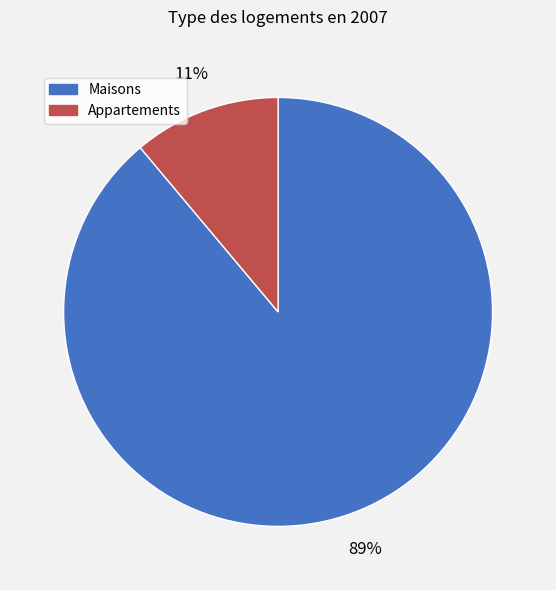

To the nearest percent, what is the difference between the largest and smallest slice percentages?

78%